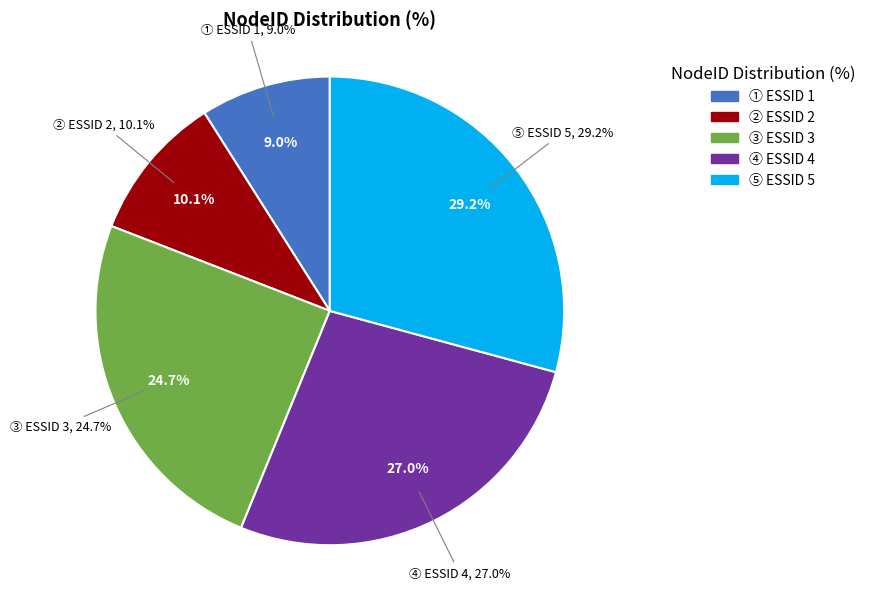

How many slices are in this pie chart?

5